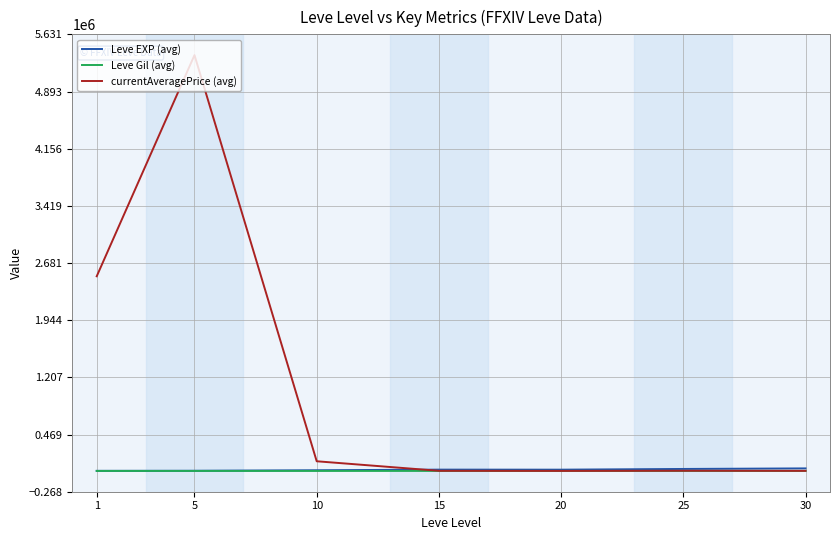

What are all the series names shown in the legend?

Leve EXP (avg), Leve Gil (avg), currentAveragePrice (avg)